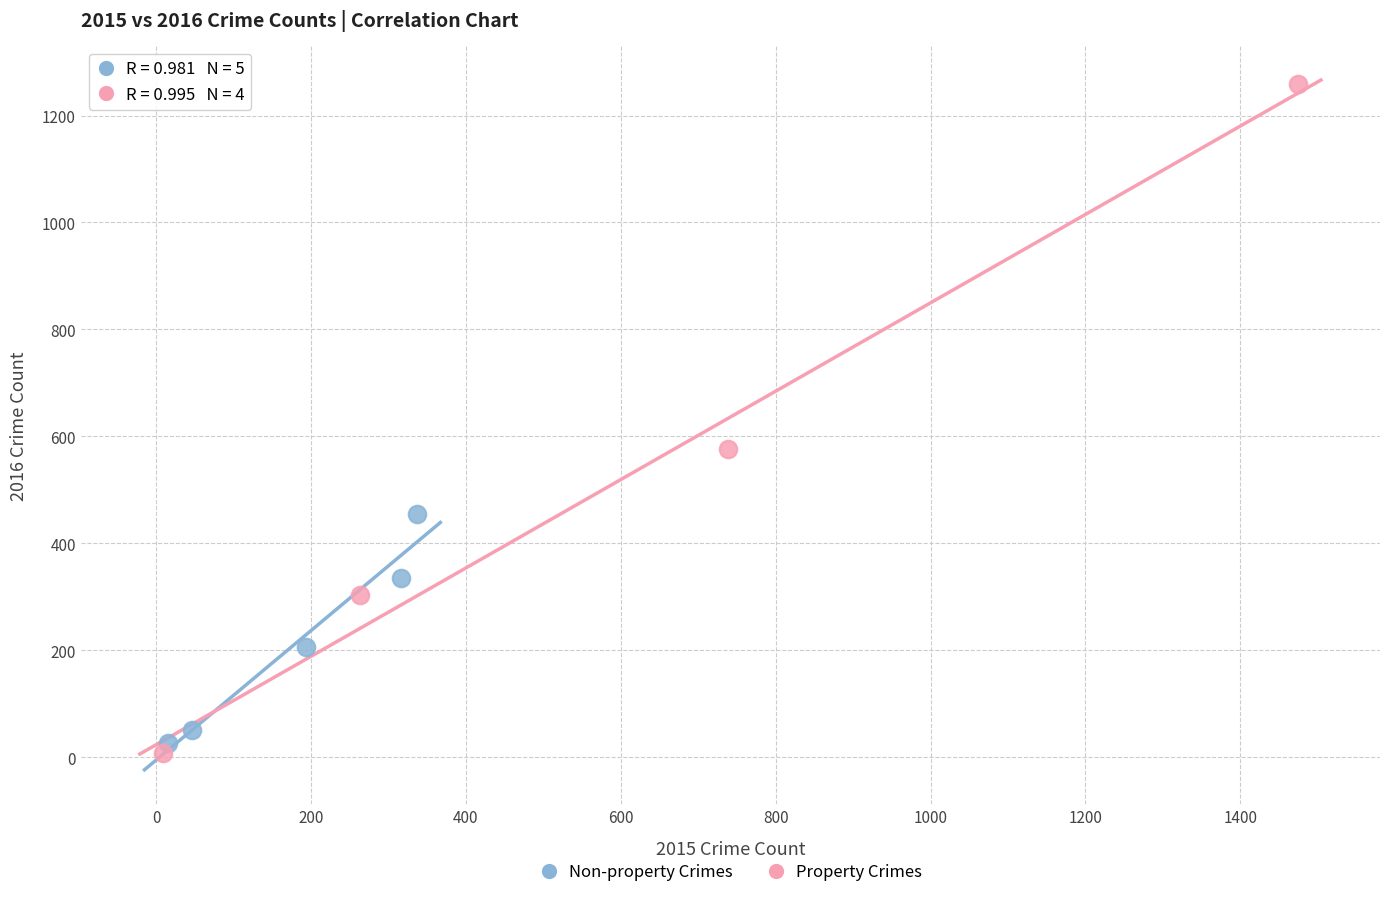

What are all the series names shown in the legend?

Non-property Crimes, Property Crimes